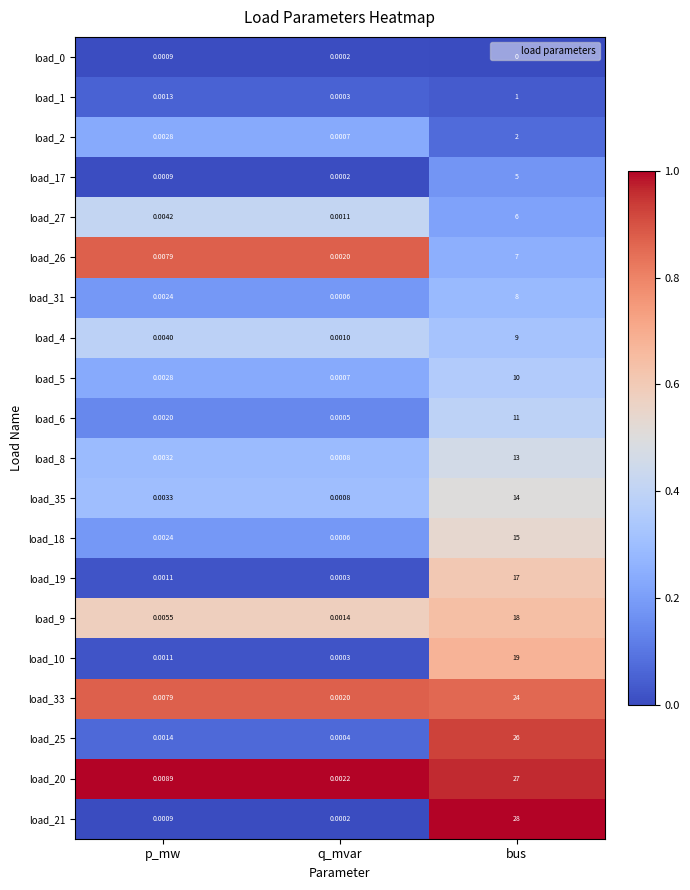

At which category is the sum across all series the highest?

bus